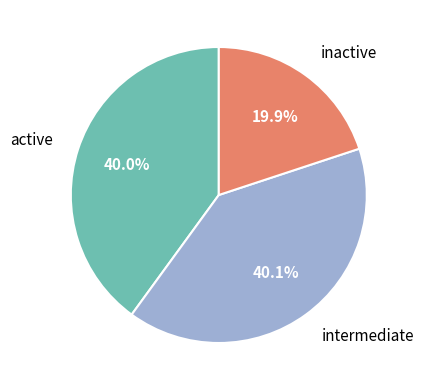

To the nearest percent, what is the average slice percentage?

33%